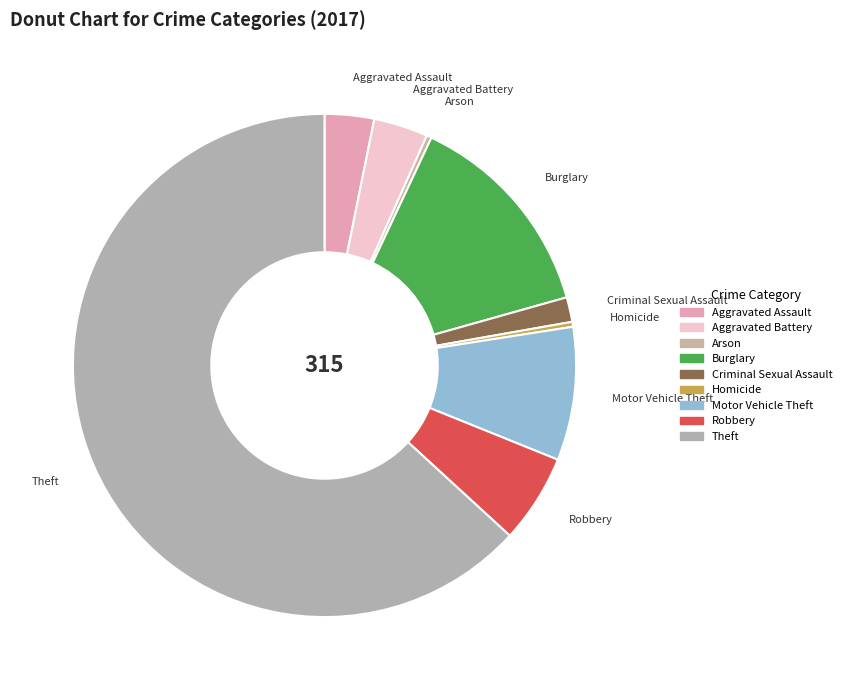

How many slices are in this pie chart?

9